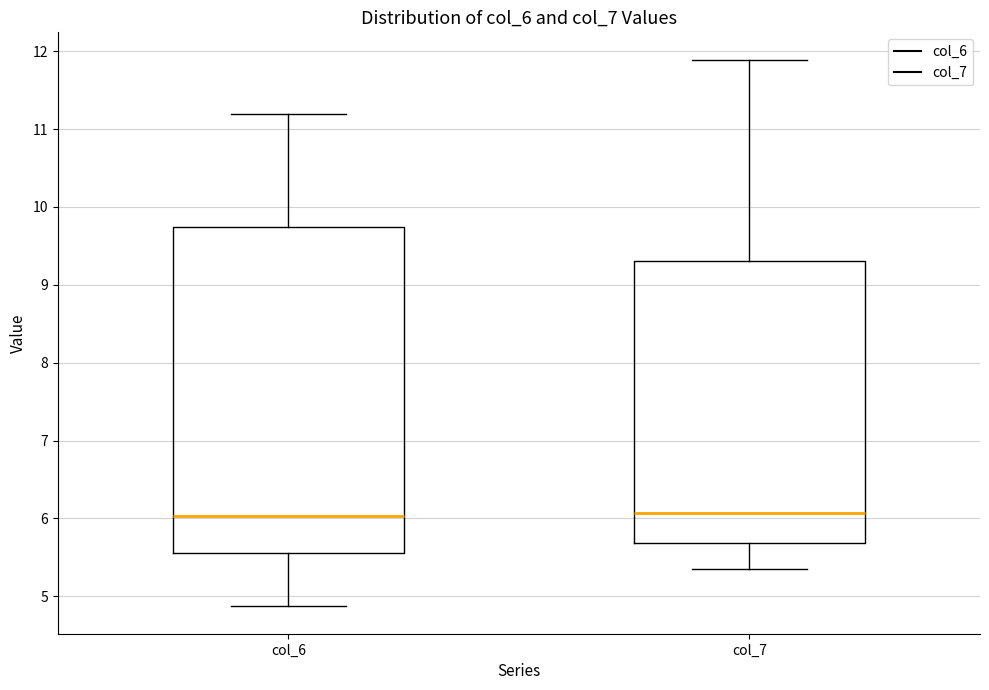

Reading left to right, transcribe this box plot: for each box, give where its median line is, the range the box spans, and where its two whiskers end, as read against the y-axis. The values are not printed on the chart, so give them approximately, as read against the axis.

col_6: median 6.0, box 5.6 to 9.7, whiskers 4.9 to 11.2
col_7: median 6.1, box 5.7 to 9.3, whiskers 5.4 to 11.9